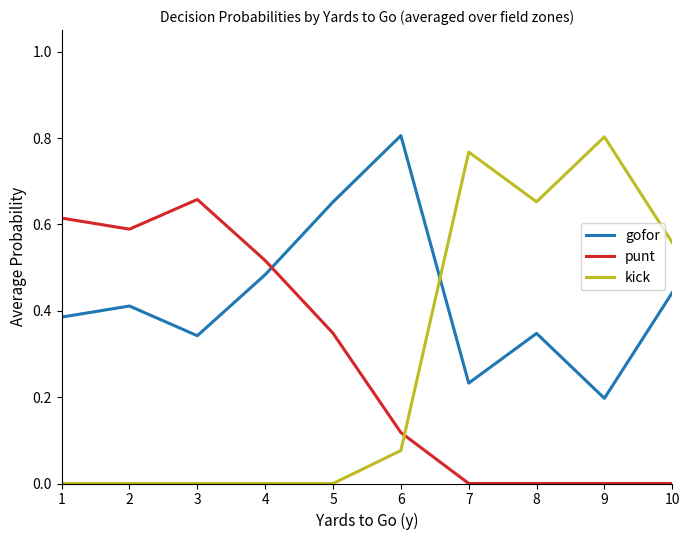

At 7, list the series in order from largest to smallest.

kick, gofor, punt